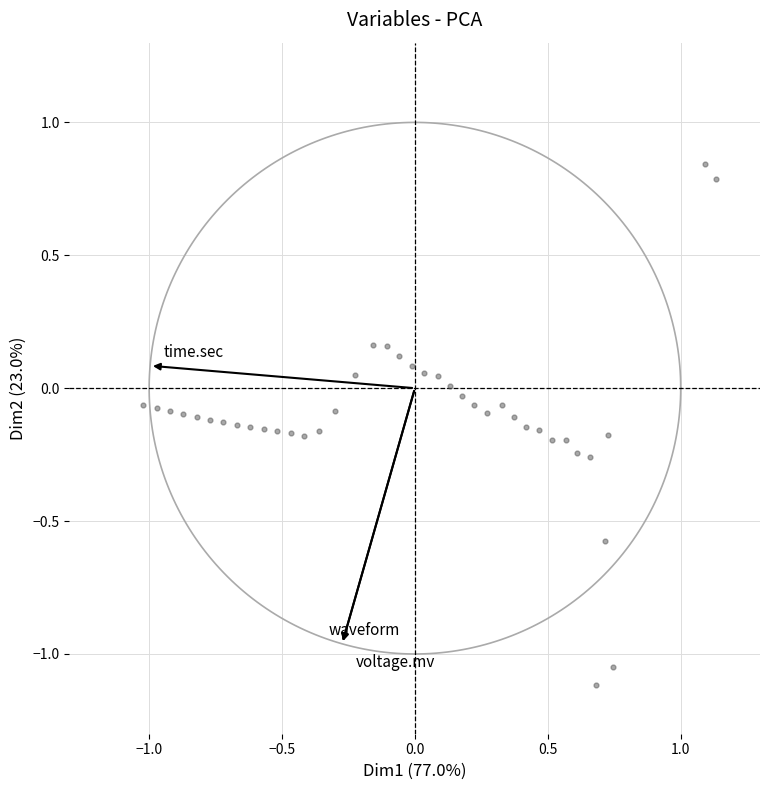

What is the range of X values (max minus min)?

2.2